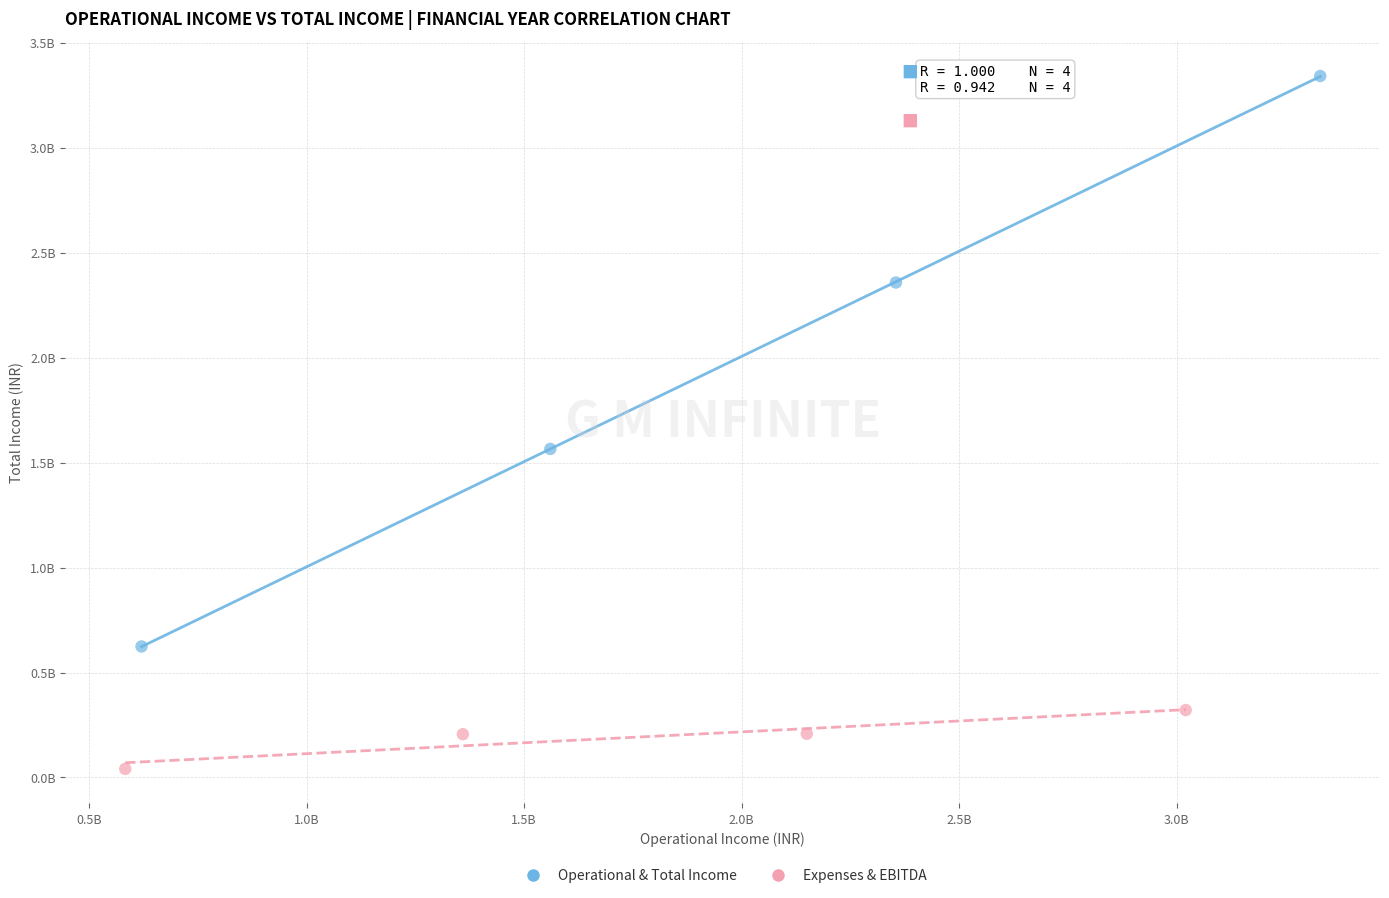

Which series has the largest Y range (max minus min)?

Operational & Total Income